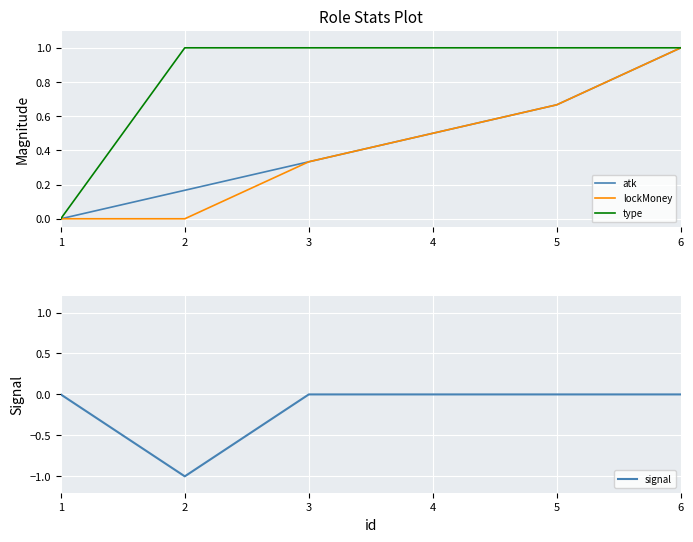

True or false: type has a value of 1.0 at 3.

True